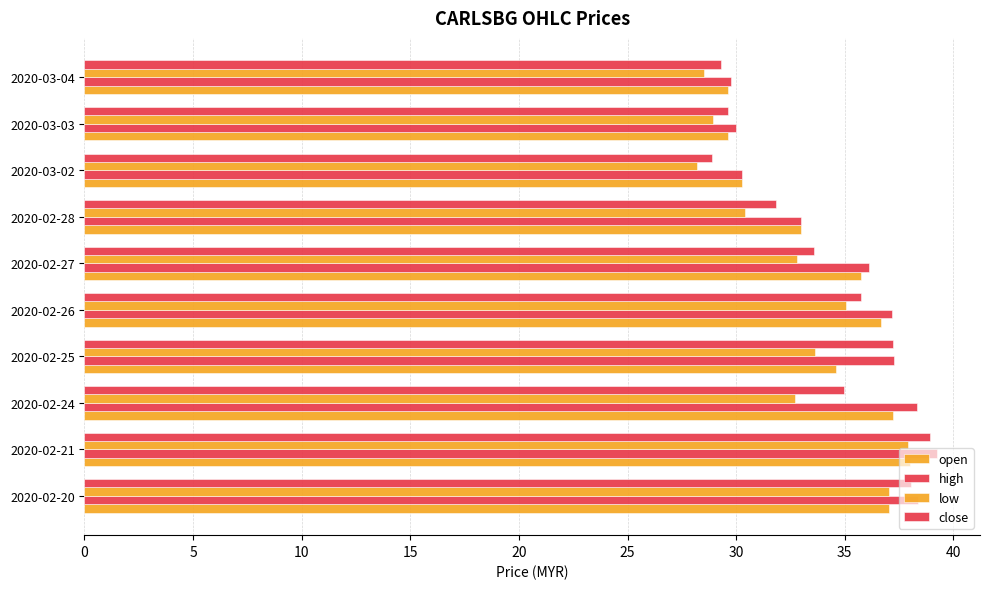

How many data points in high are above 37?

5